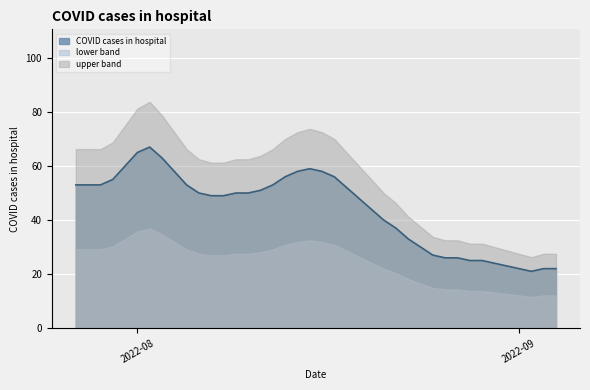

How many lines are shown in the chart?

3